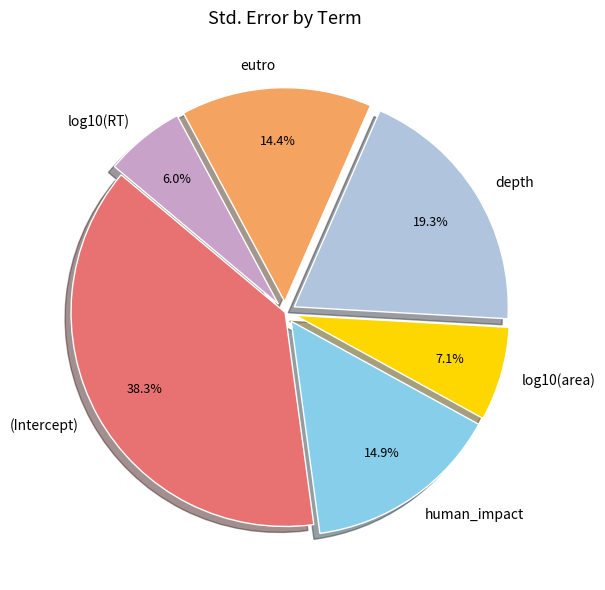

Count the number of slices in the pie.

6